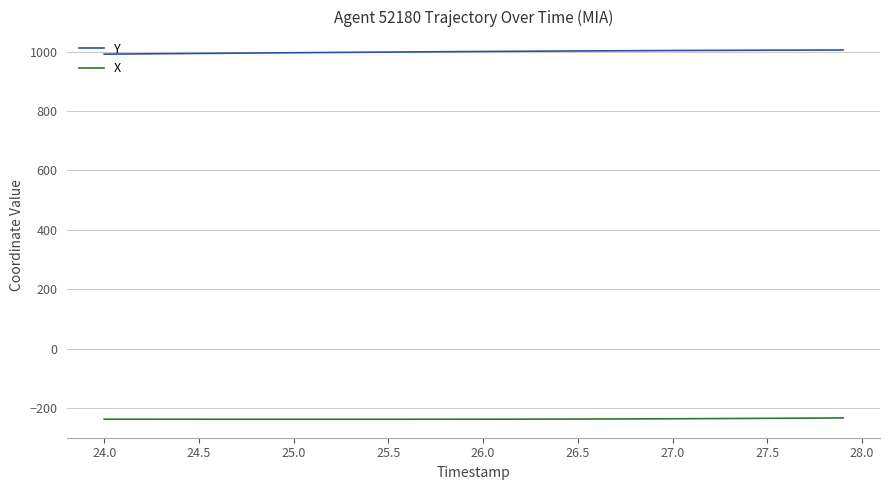

Which series has the largest total across all categories?

Y